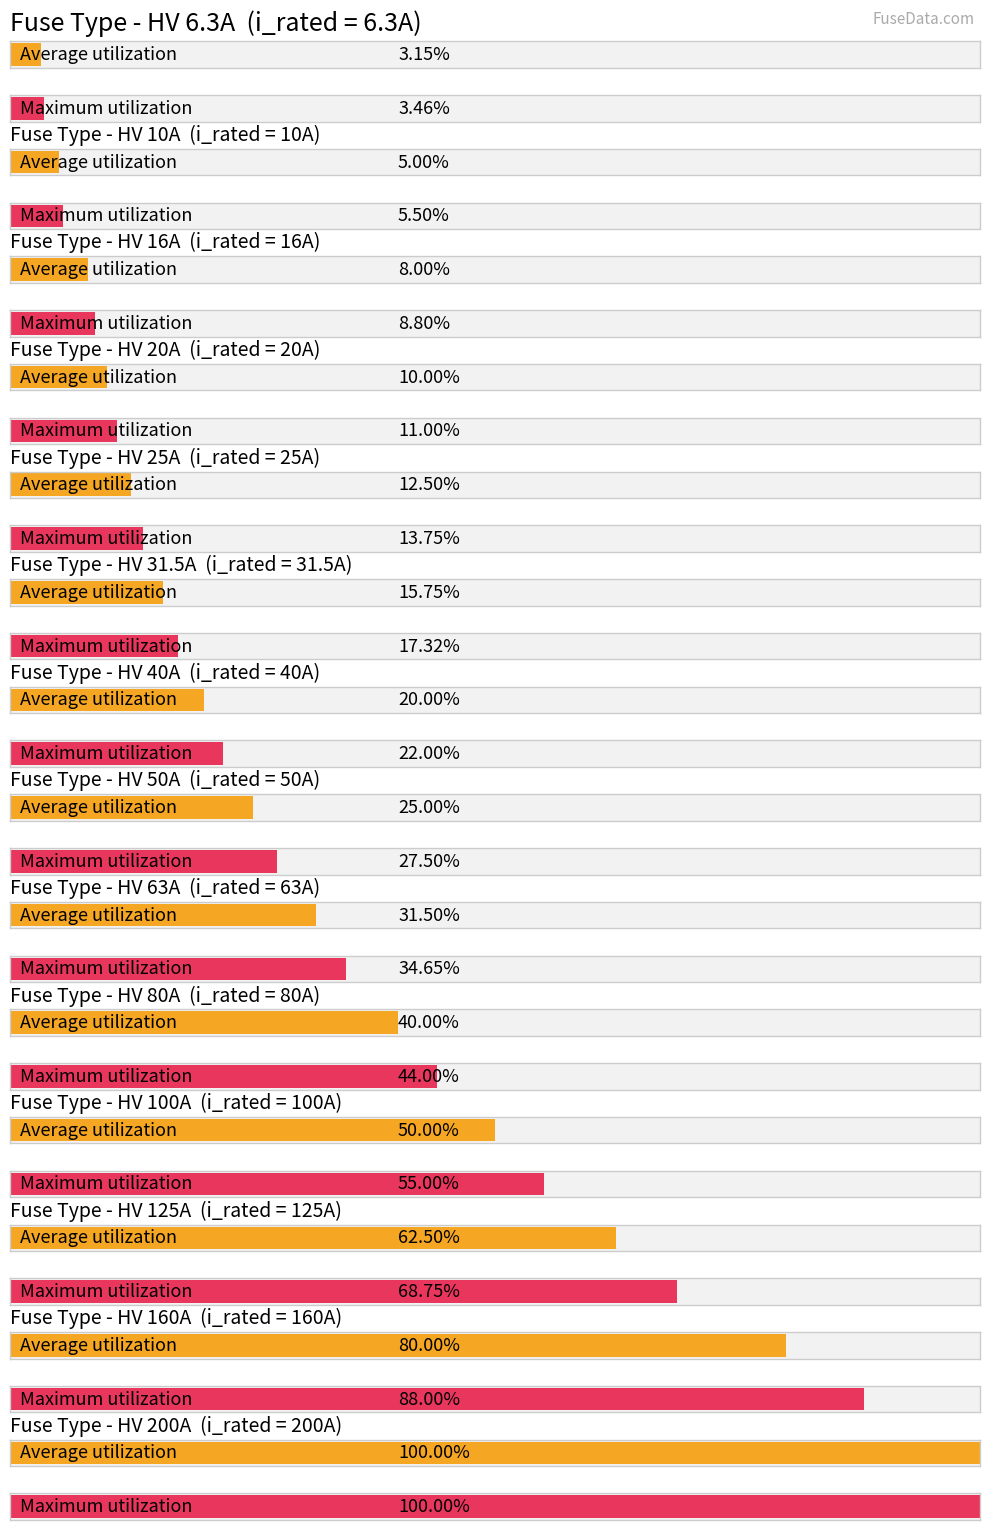

Rank the categories by value from lowest to highest.

HV 6.3A, HV 10A, HV 16A, HV 20A, HV 25A, HV 31.5A, HV 40A, HV 50A, HV 63A, HV 80A, HV 100A, HV 125A, HV 160A, HV 200A